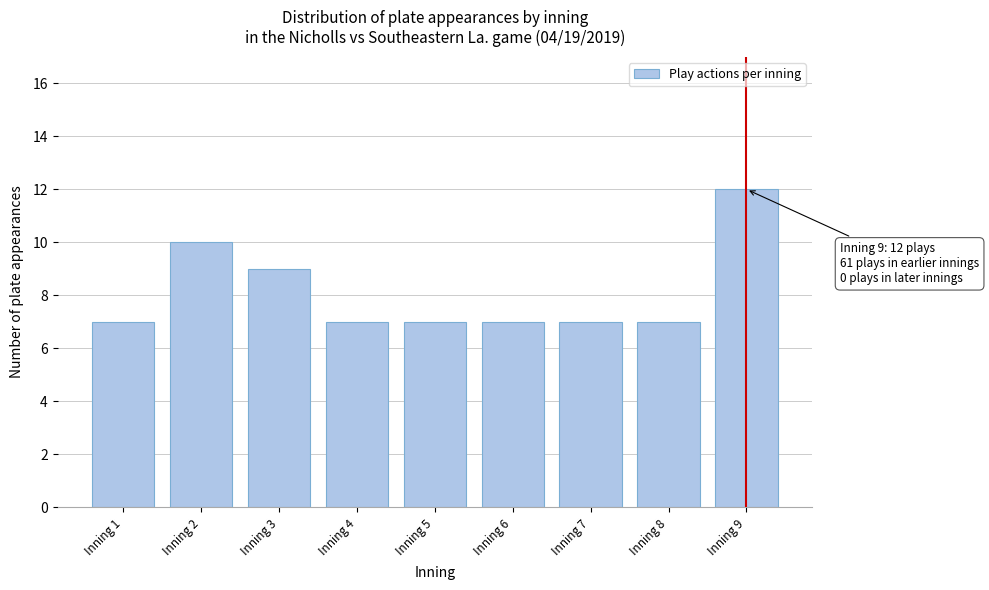

Reading left to right, extract all data points from this chart.

7	10	9	7	7	7	7	7	12